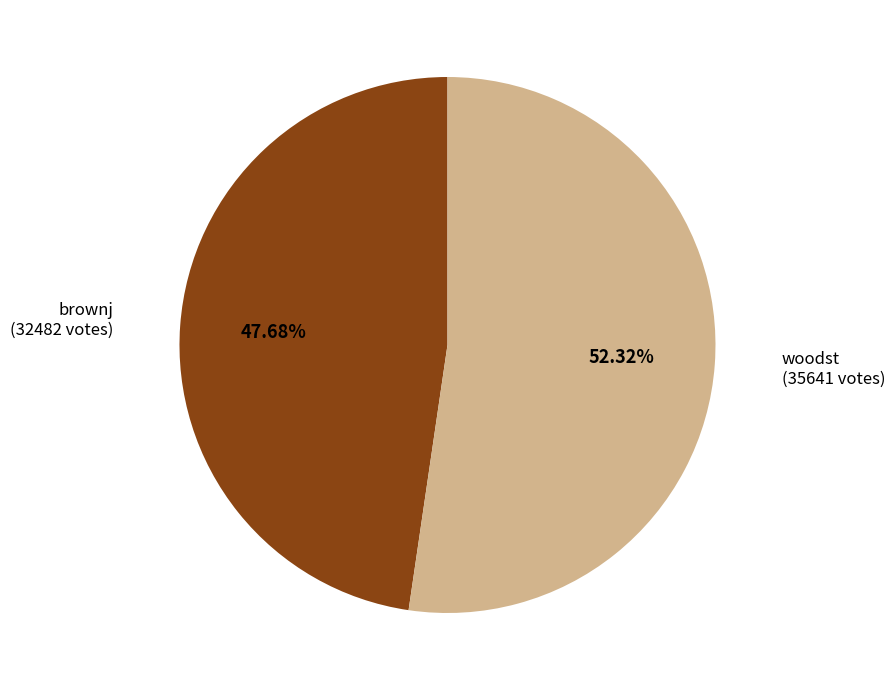

To the nearest percent, what is the difference between the largest and smallest slice percentages?

5%